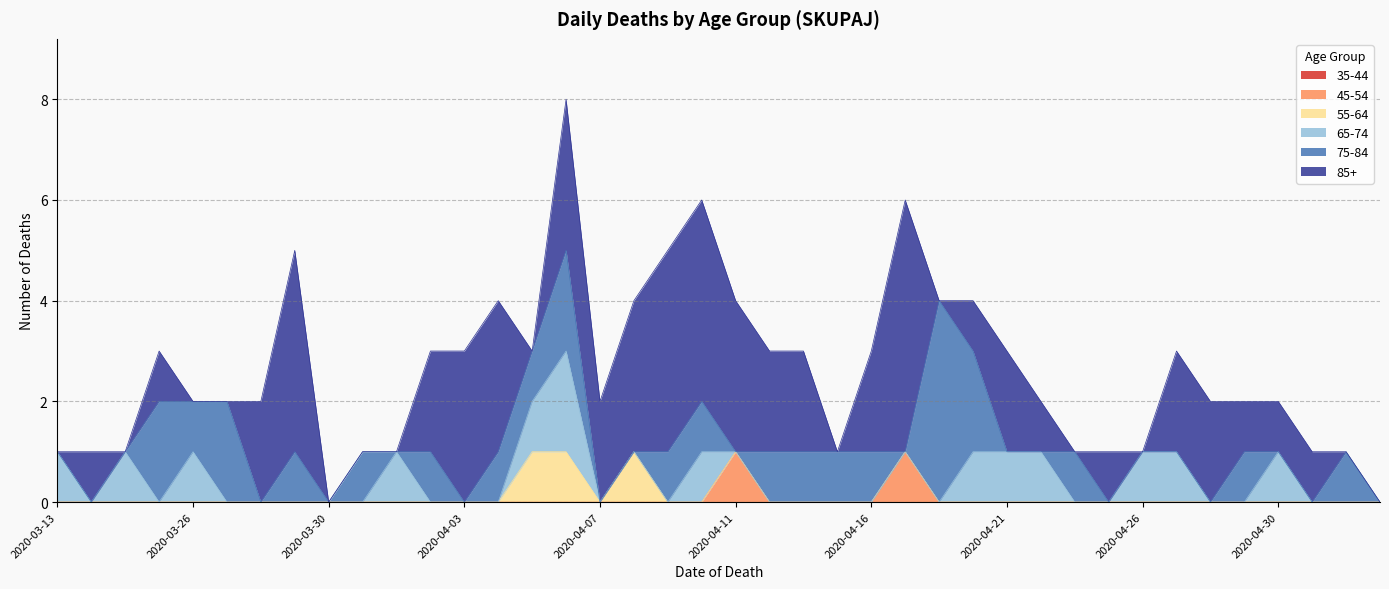

After their last crossing, which series has the higher values: 85+ or 75-84?

75-84